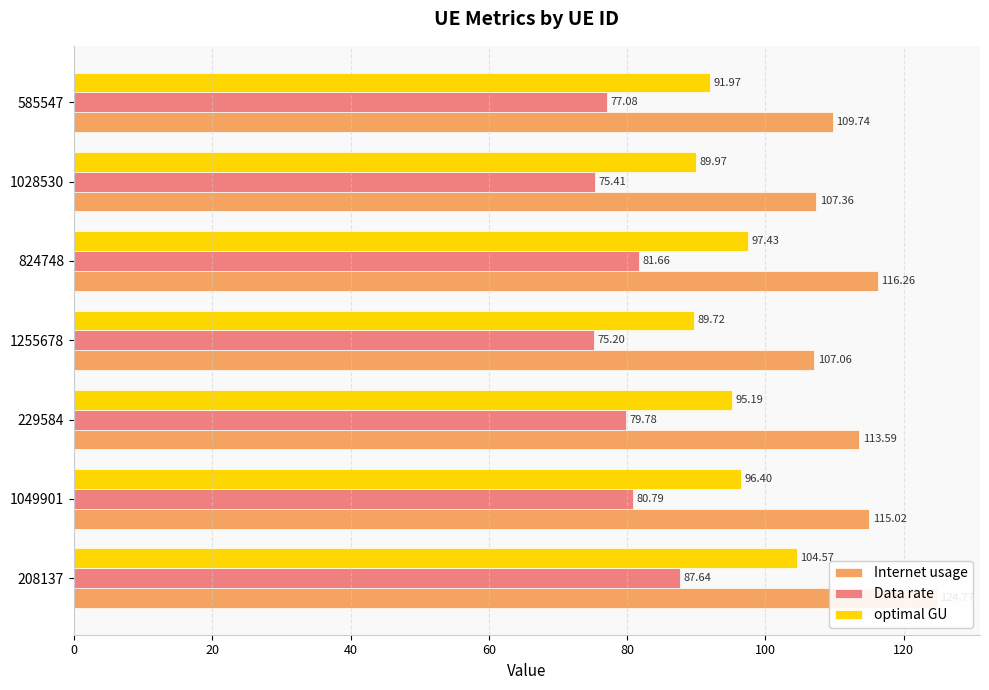

What is the value of the Internet usage bar at the 6th from the left?

107.4